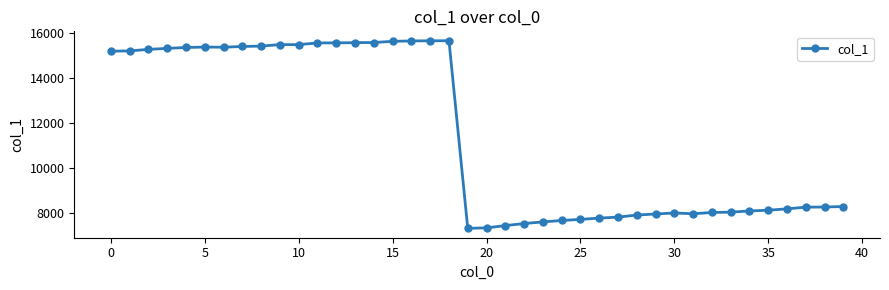

How many values are below 8278?

20